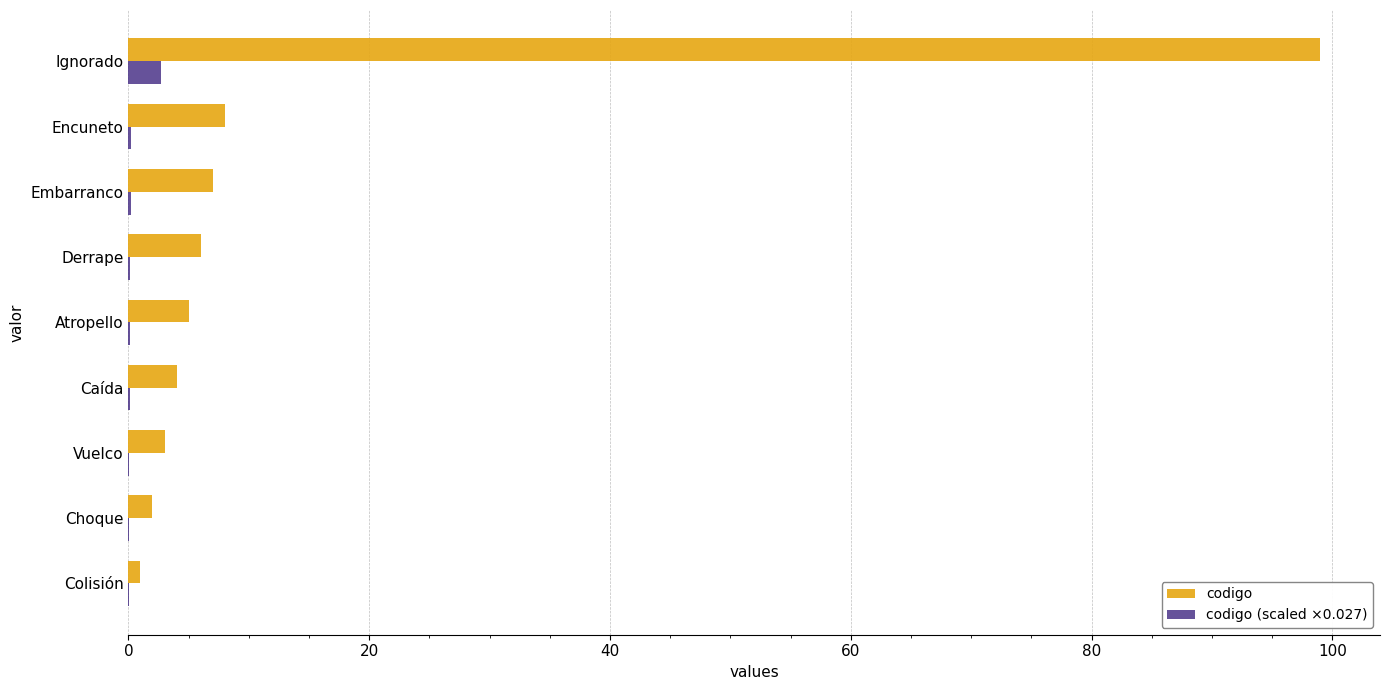

The codigo series shows 5.0 at Atropello. True or false?

True